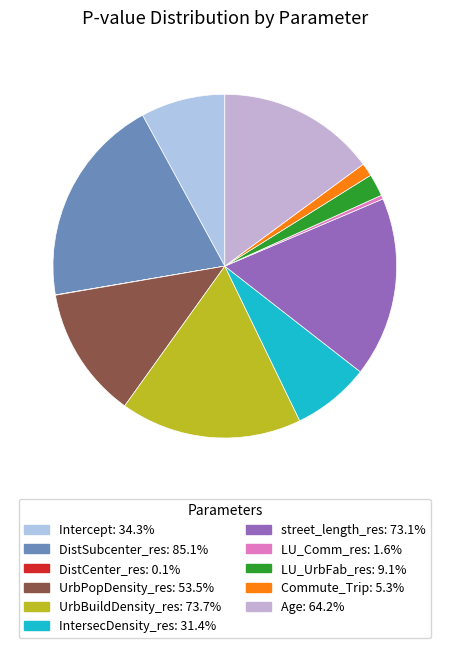

The UrbBuildDensity_res slice represents 17% of the pie. True or false?

True